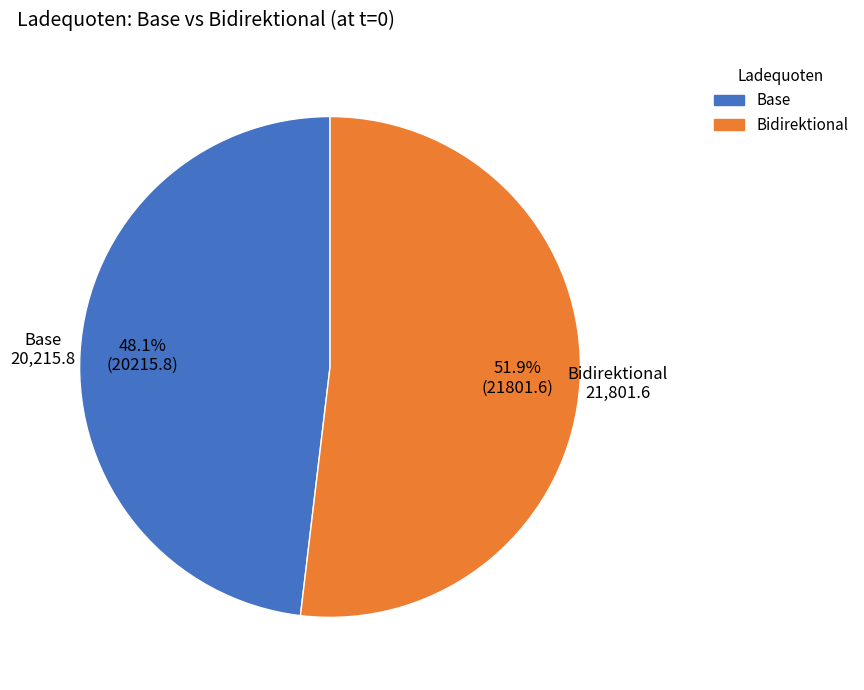

Which category accounts for the majority?

Bidirektional